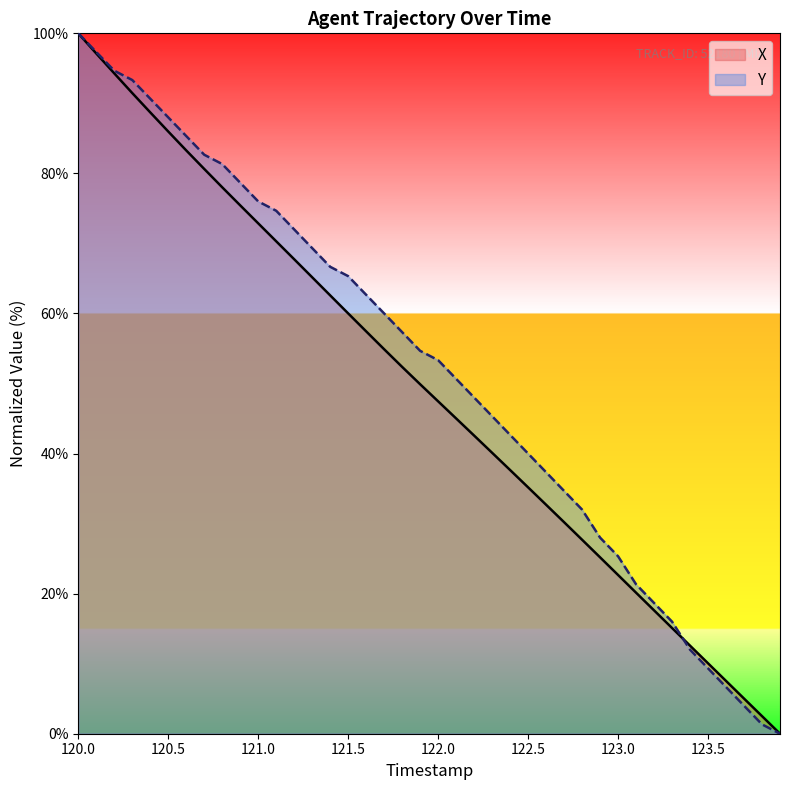

What is the difference between the maximum and second lowest values in the Y series?

98.7